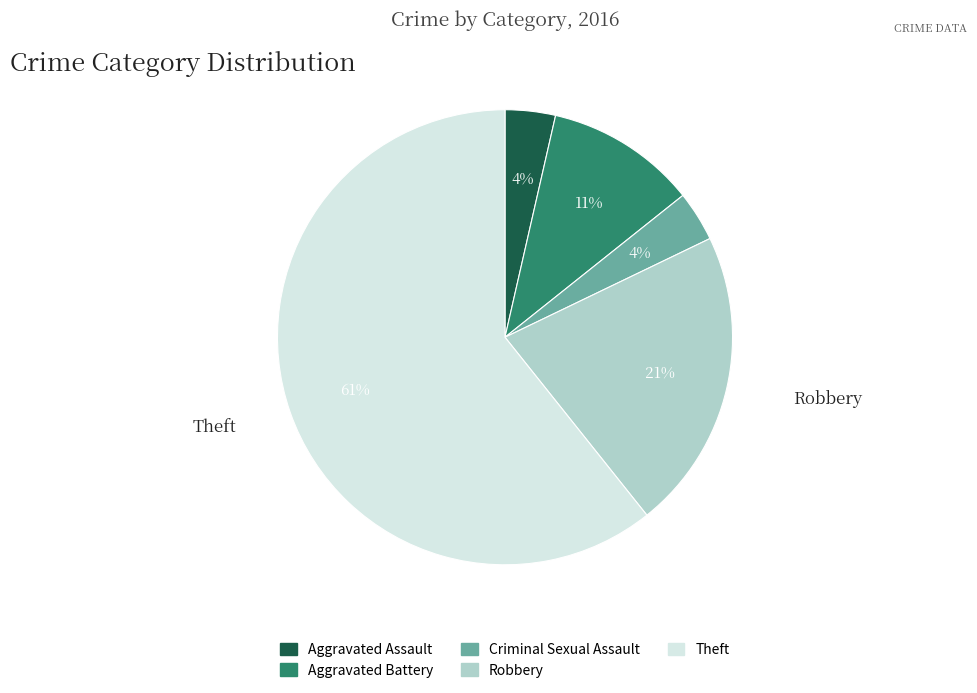

To the nearest percent, what is the average slice percentage?

20%